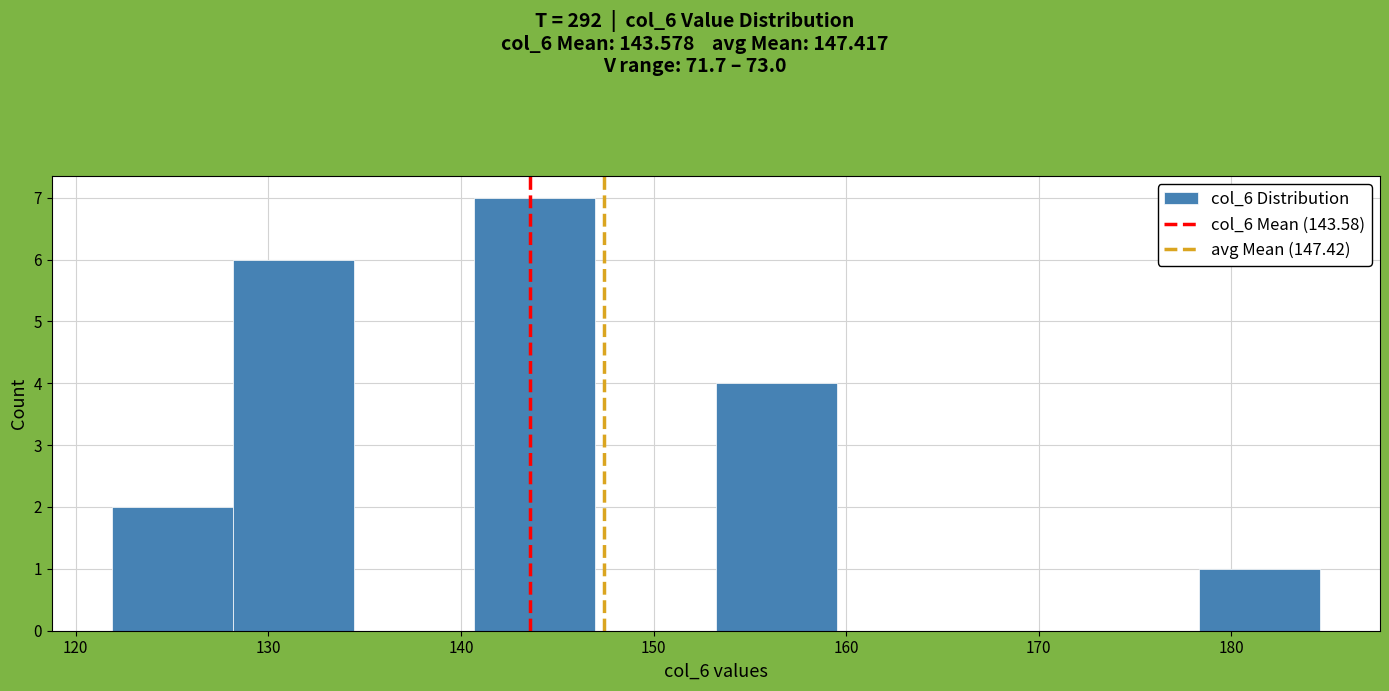

Which range on the x-axis has the tallest bar?

141 to 147